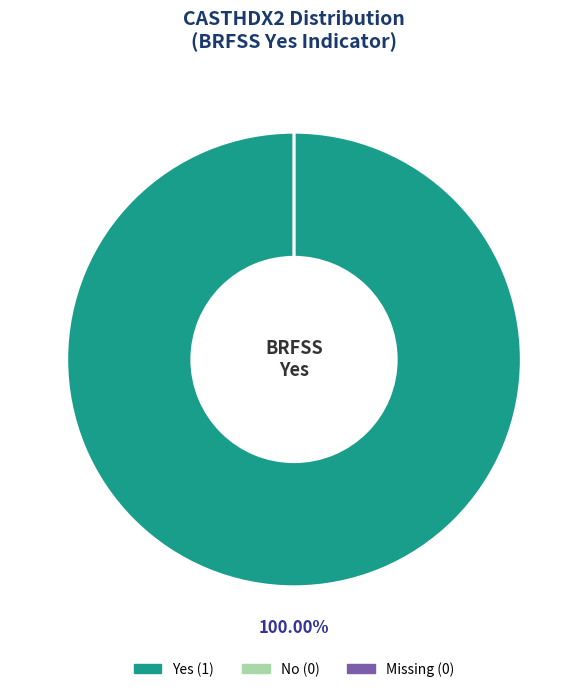

How many segments does this pie chart have?

3